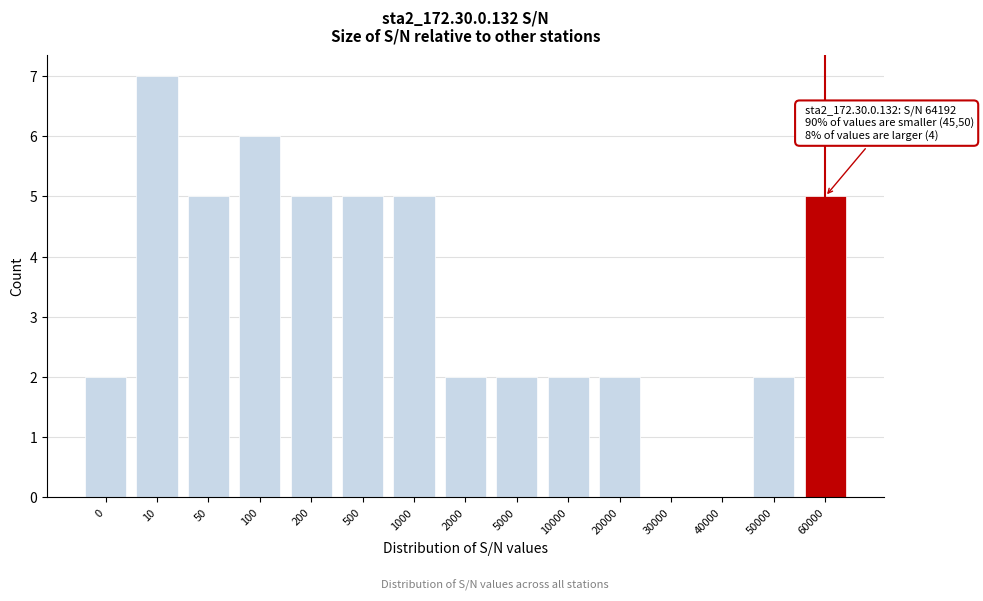

Reading left to right, transcribe all the data shown in this chart.

0=2	10=7	50=5	100=6	200=5	500=5	1000=5	2000=2	5000=2	10000=2	20000=2	30000=0	40000=0	50000=2	60000=5